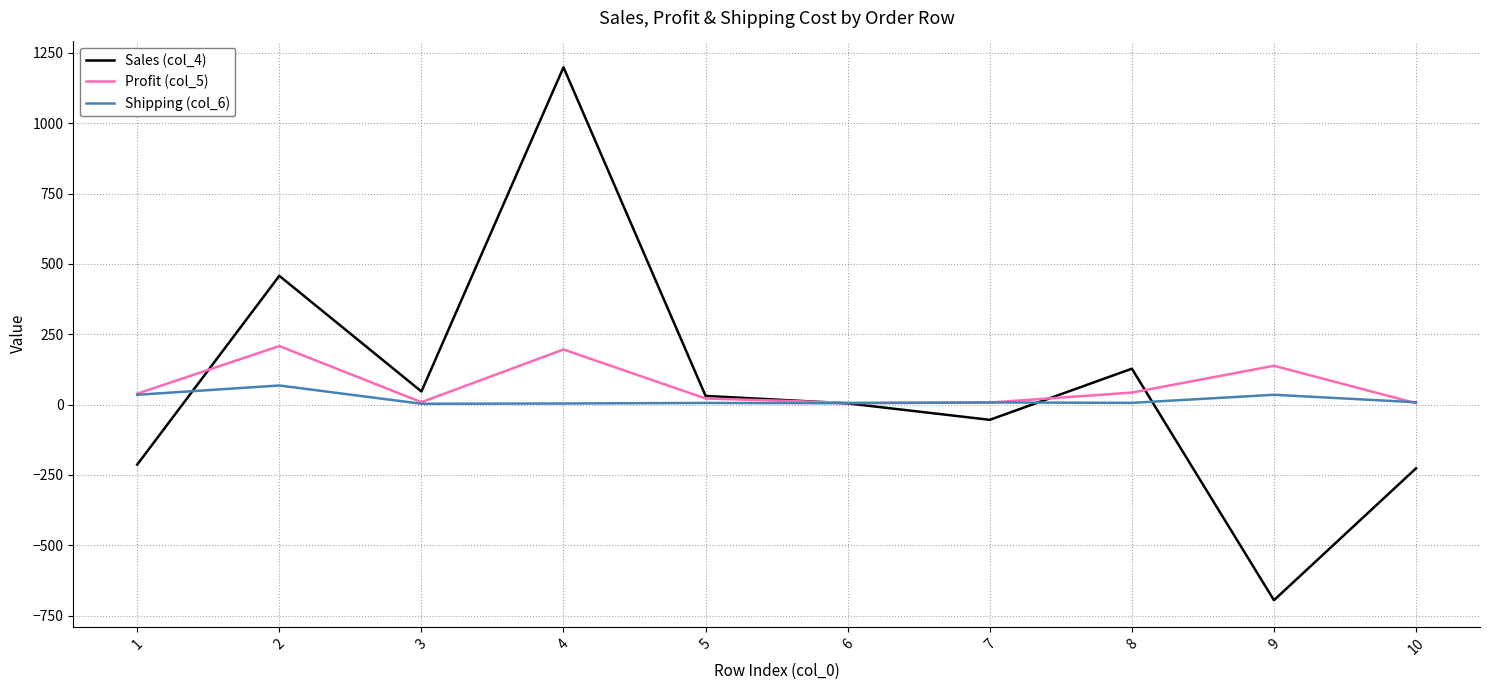

True or false: Profit (col_5) has a value of 21.8 at 5.

True